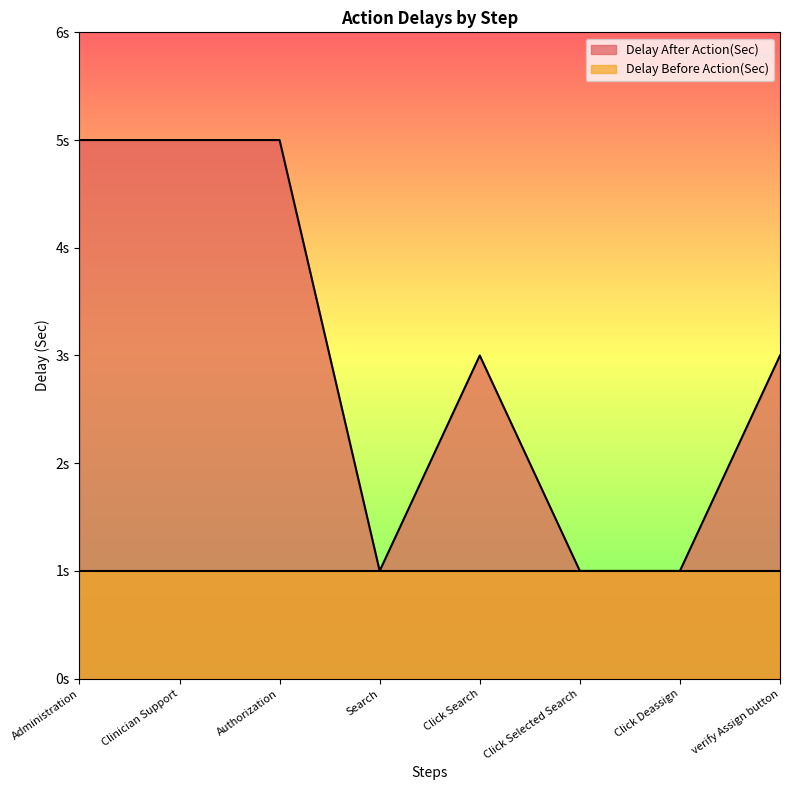

Rank the categories by value from highest to lowest.

Administration, Clinician Support, Authorization, Click Search, verify Assign button, Search, Click Selected Search, Click Deassign